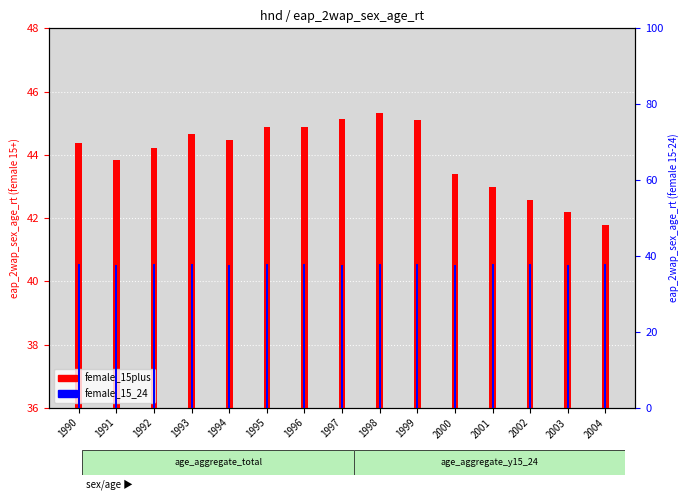

True or false: female_15plus has a value of 41.8 at 2004.

True